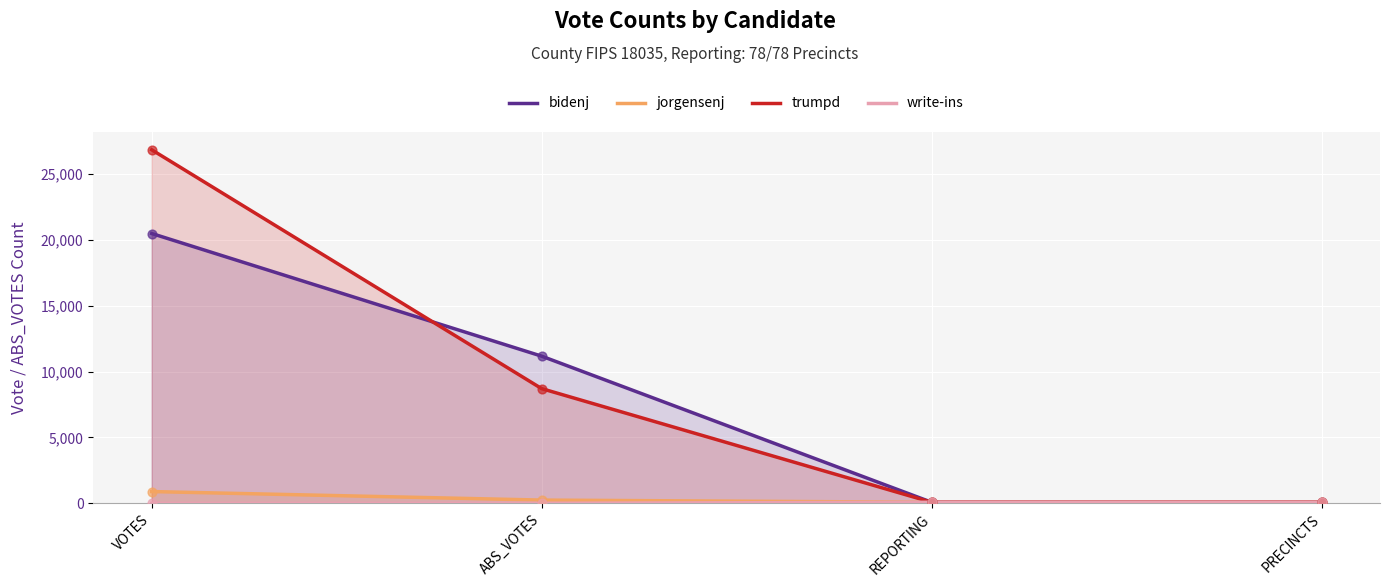

At how many categories does at least one series exceed 25797?

1